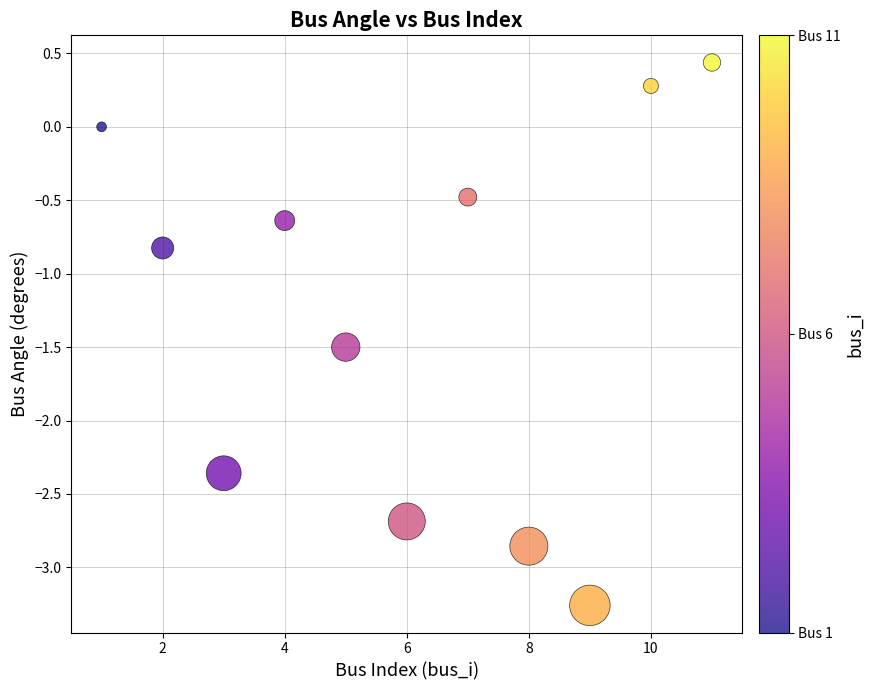

What Y value in the scatter plot is closest to -1?

-0.8